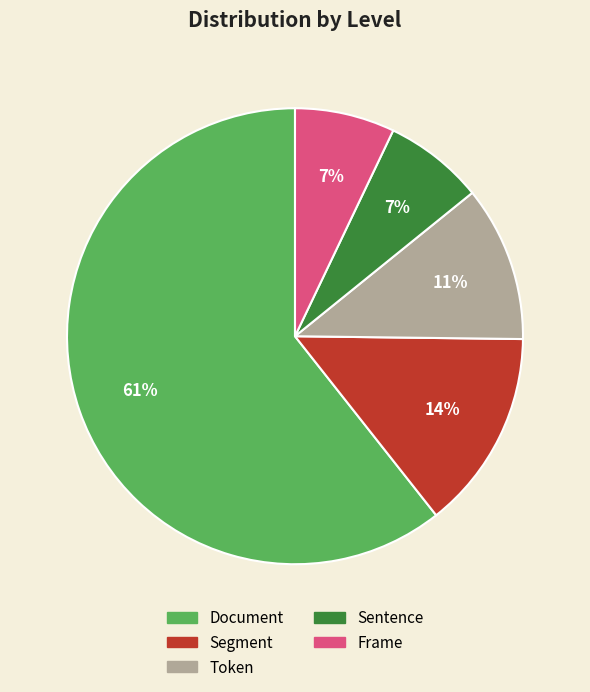

Which category has the biggest portion of the pie?

Document